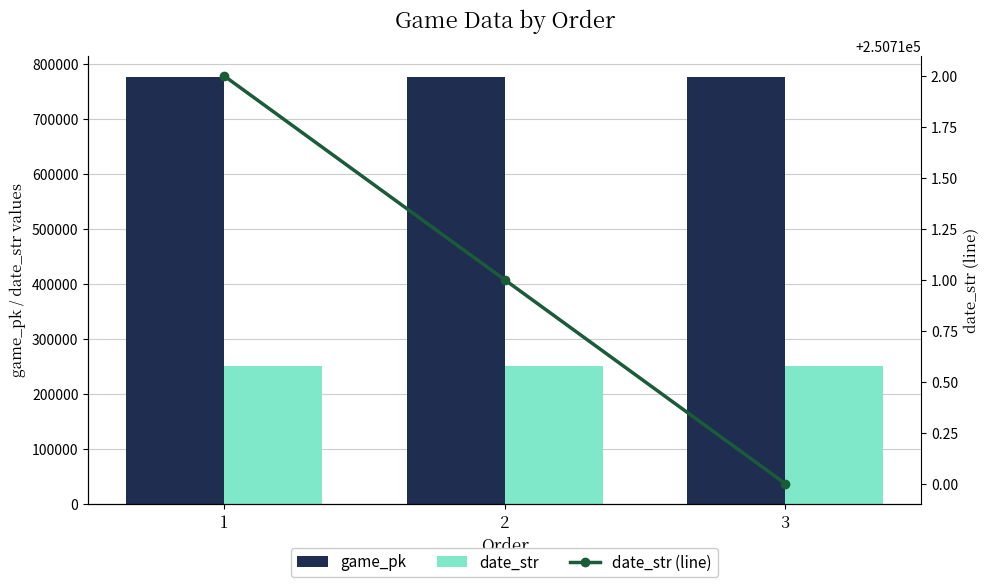

Reading left to right, what are all the values shown in this chart?

game_pk: 777142	777153	777169
date_str: 250712	250711	250710
date_str (line): 250712	250711	250710